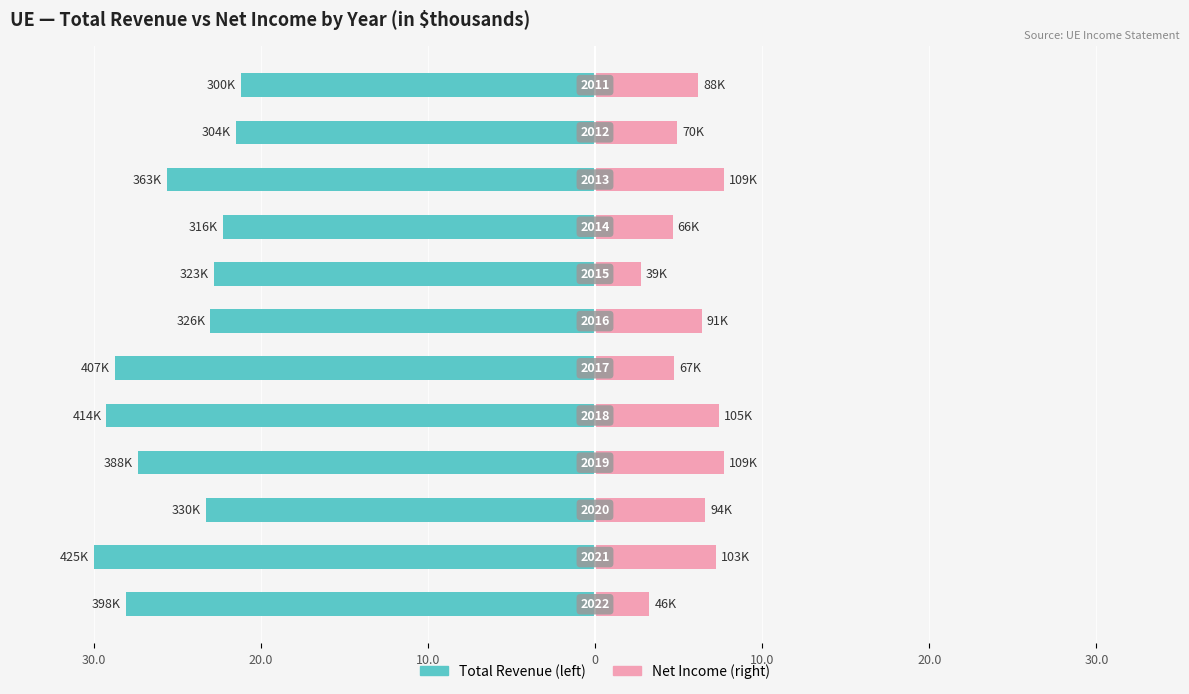

At how many categories does at least one series exceed -17?

12